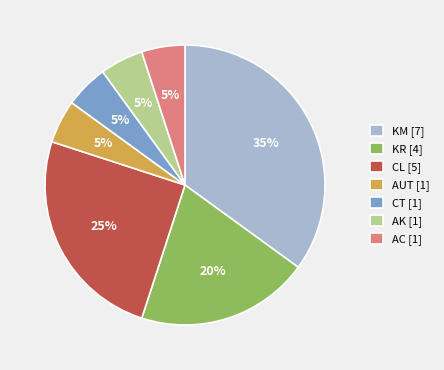

Do CL [5] and CT [1] together represent more than half of the pie?

No